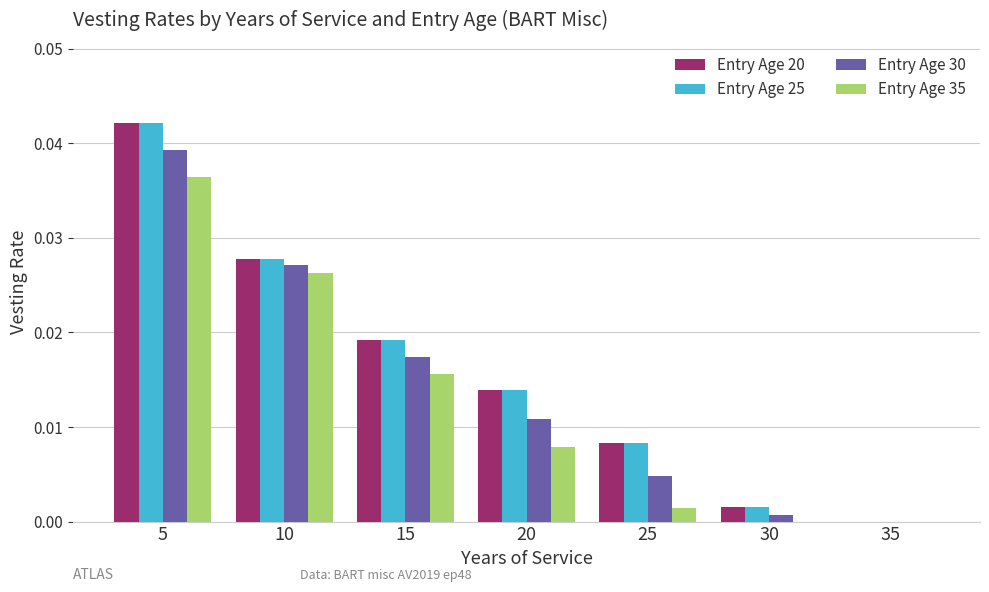

How many series are shown in this chart?

4